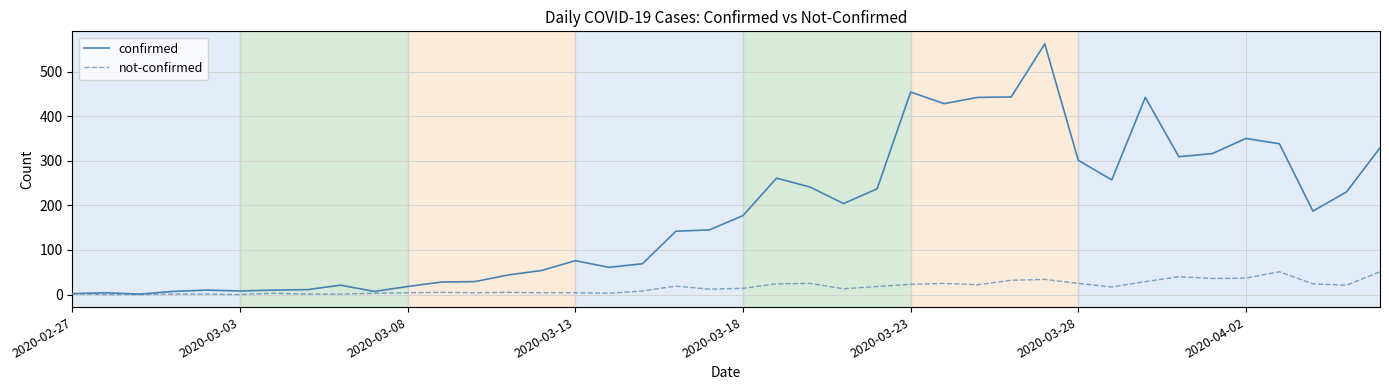

What is the maximum value for not-confirmed?

51